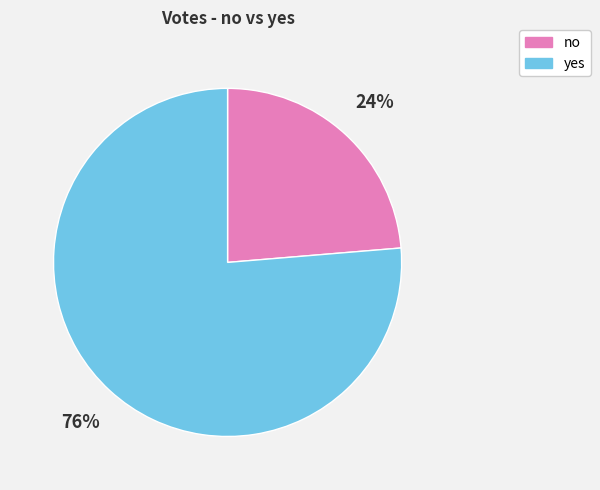

To the nearest percent, what is the average slice percentage?

50%